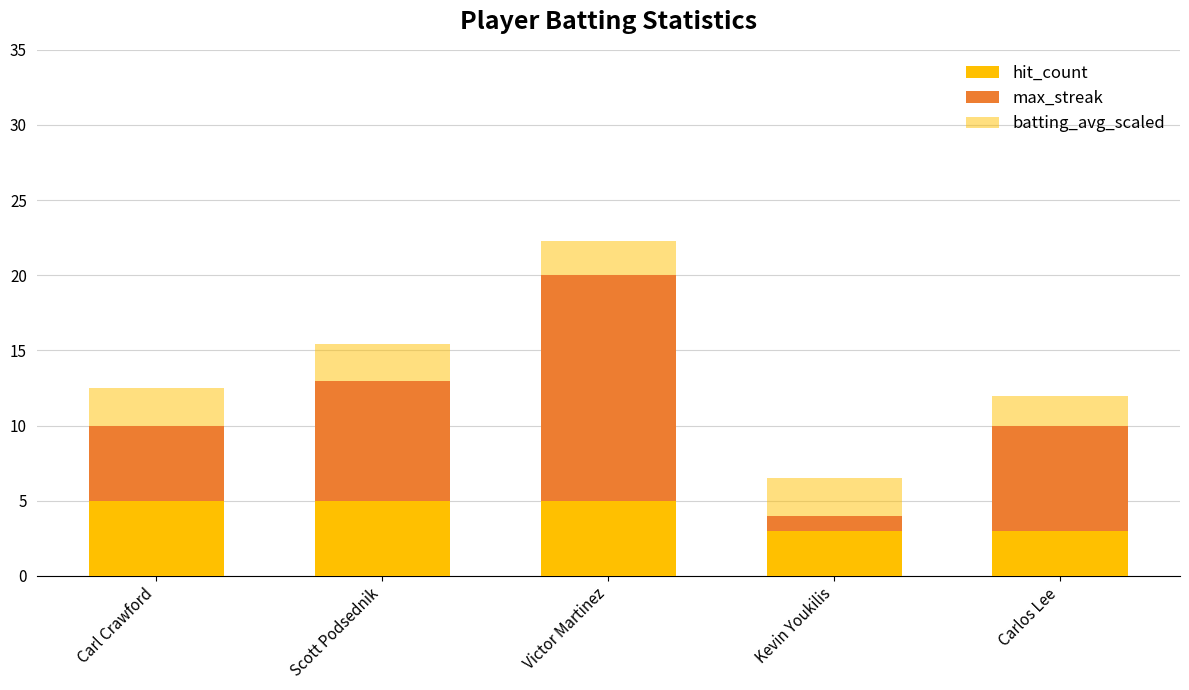

What is the sum of the batting_avg_scaled values at Carl Crawford and Scott Podsednik?

4.9